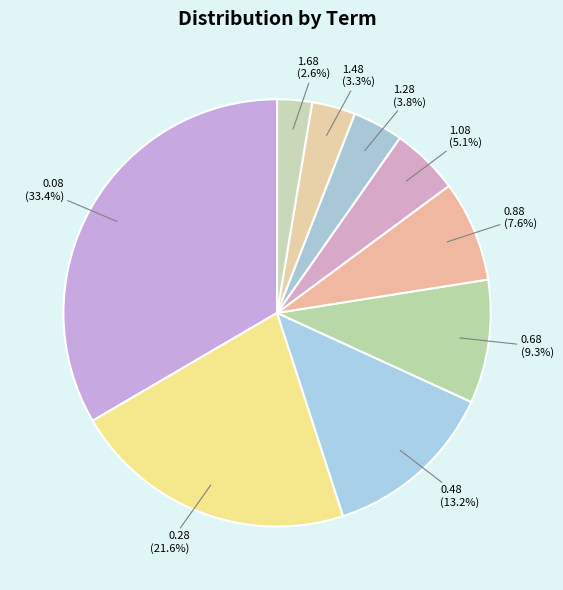

Does 0.48 account for over 50% of the chart?

No